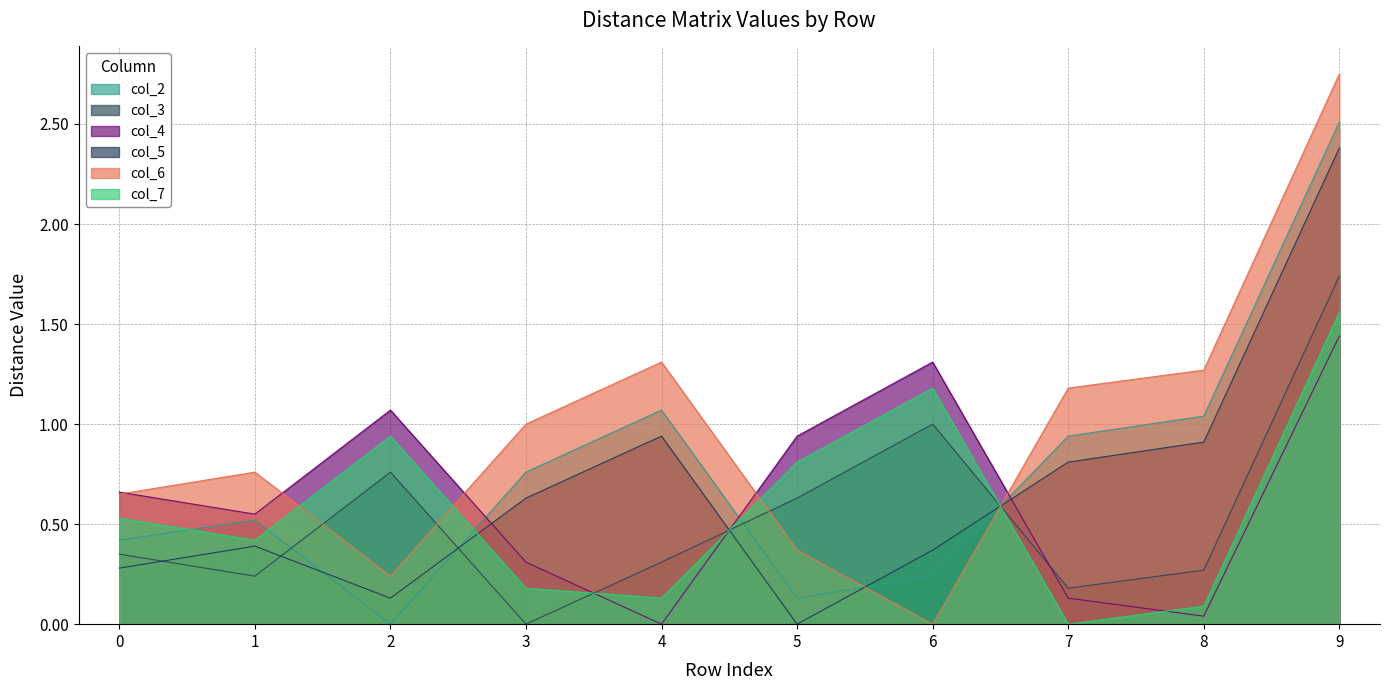

Rank the series by their maximum value, from highest to lowest.

col_6, col_2, col_5, col_3, col_7, col_4